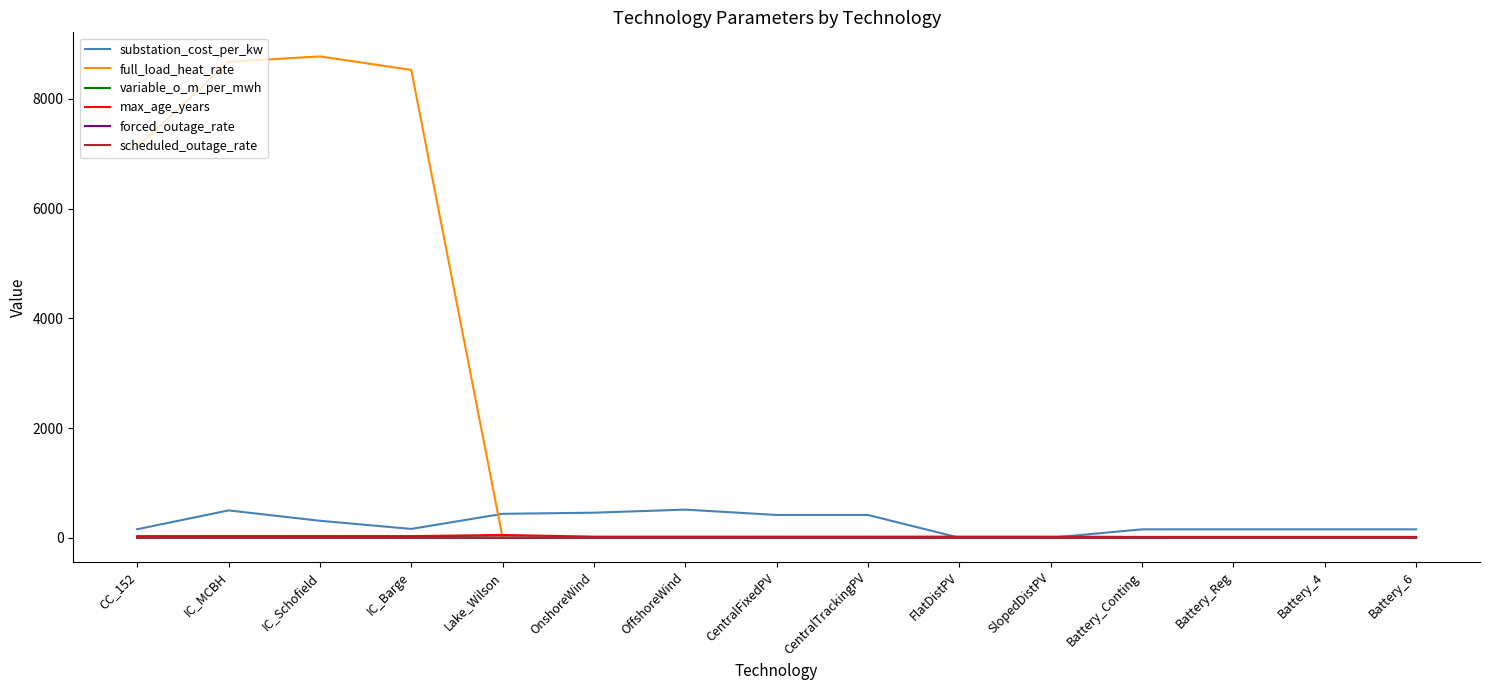

Which series has the largest total across all categories?

full_load_heat_rate